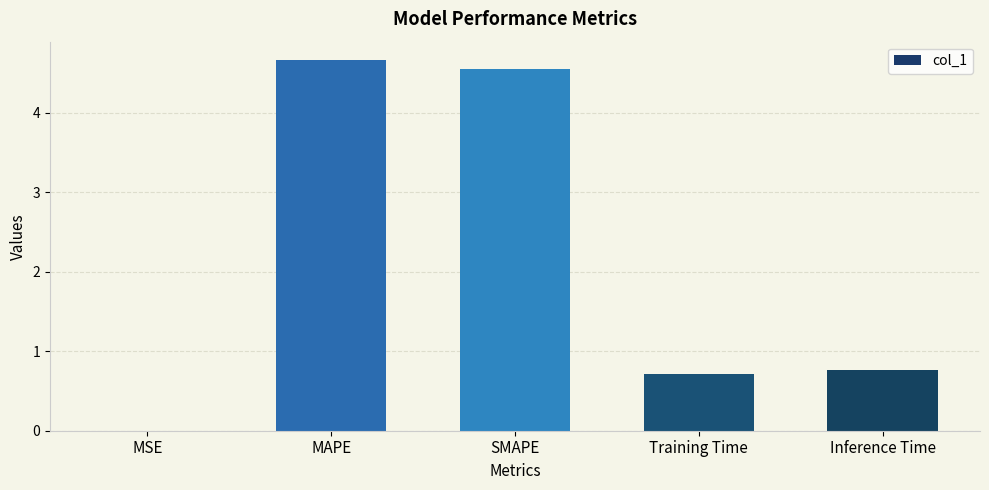

Which has a higher value, Inference Time or Training Time?

Inference Time